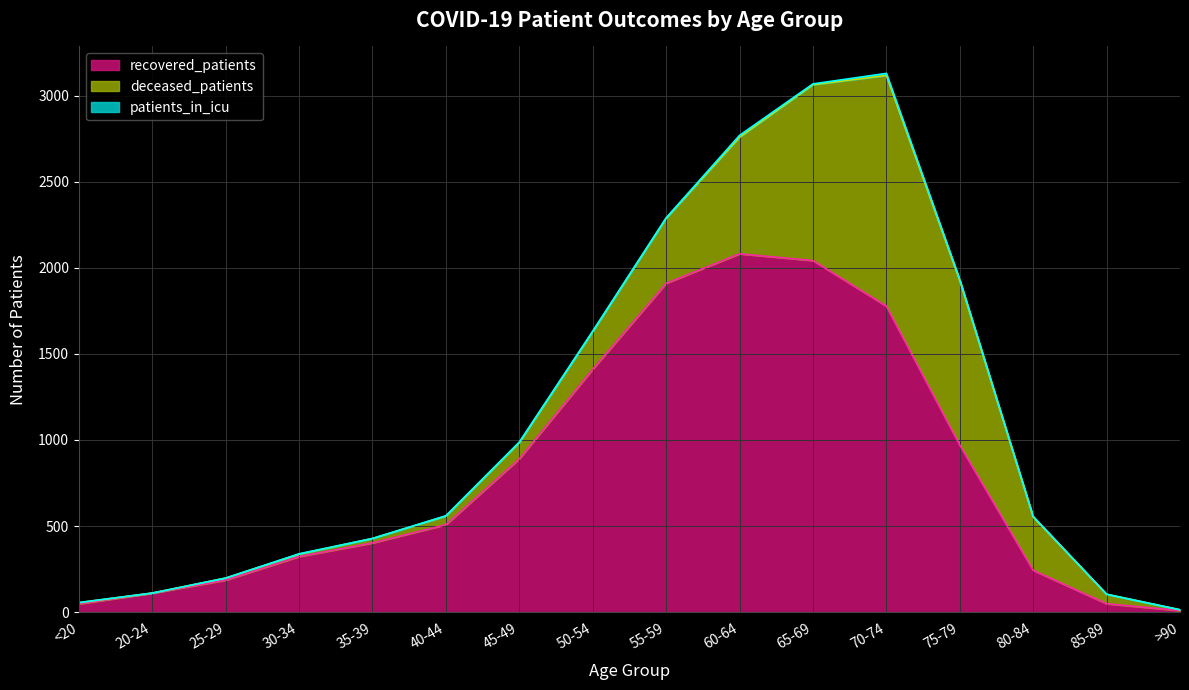

Which category has the lowest value in the patients_in_icu series?

20-24